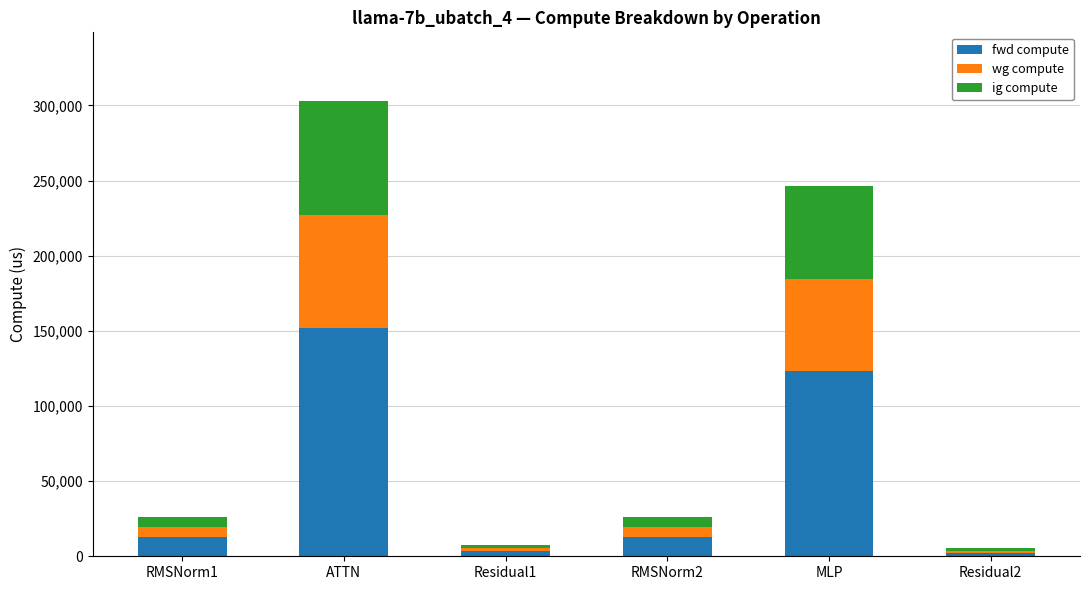

At which category is the sum across all series the highest?

ATTN